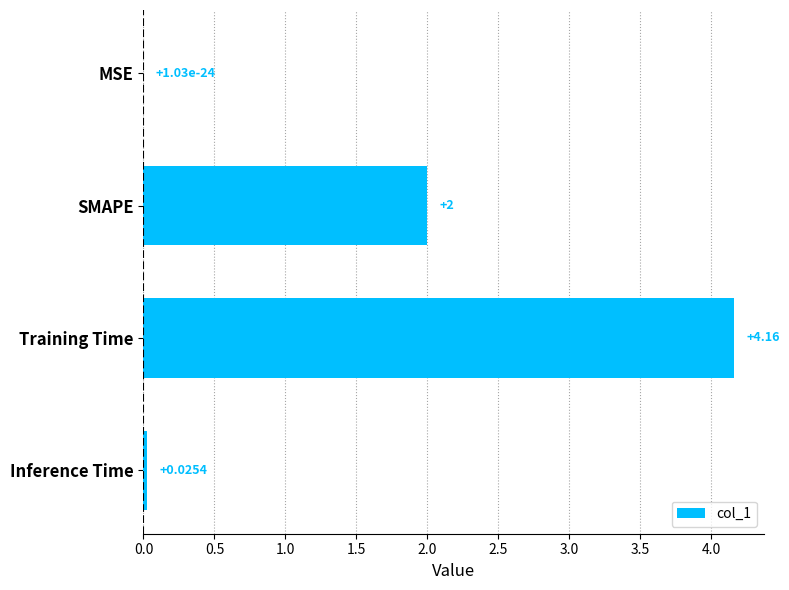

At which label is the value closest to 2?

SMAPE